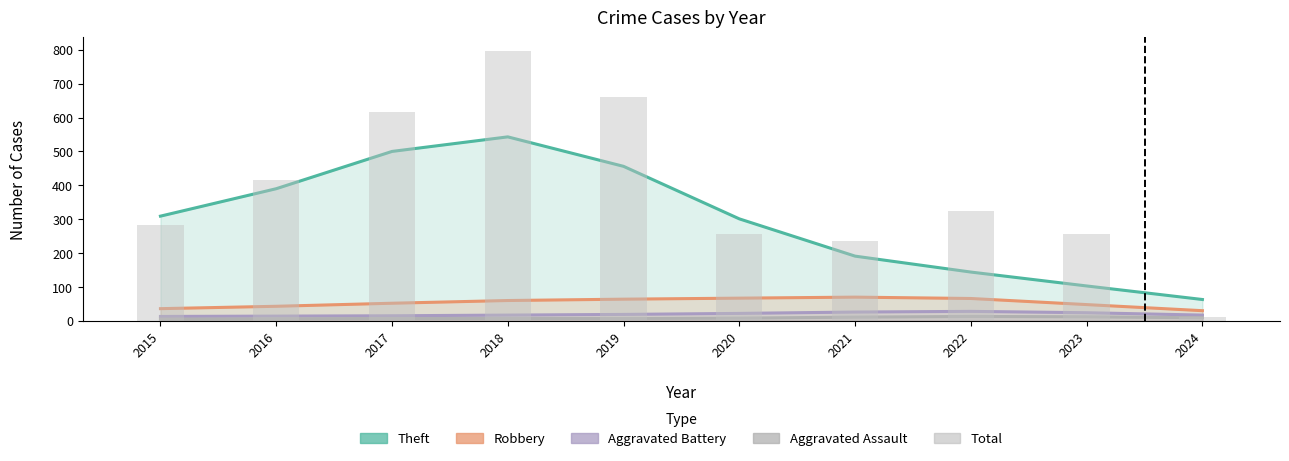

Rank the series by their maximum value, from lowest to highest.

Aggravated Assault, Aggravated Battery, Robbery, Theft, Total